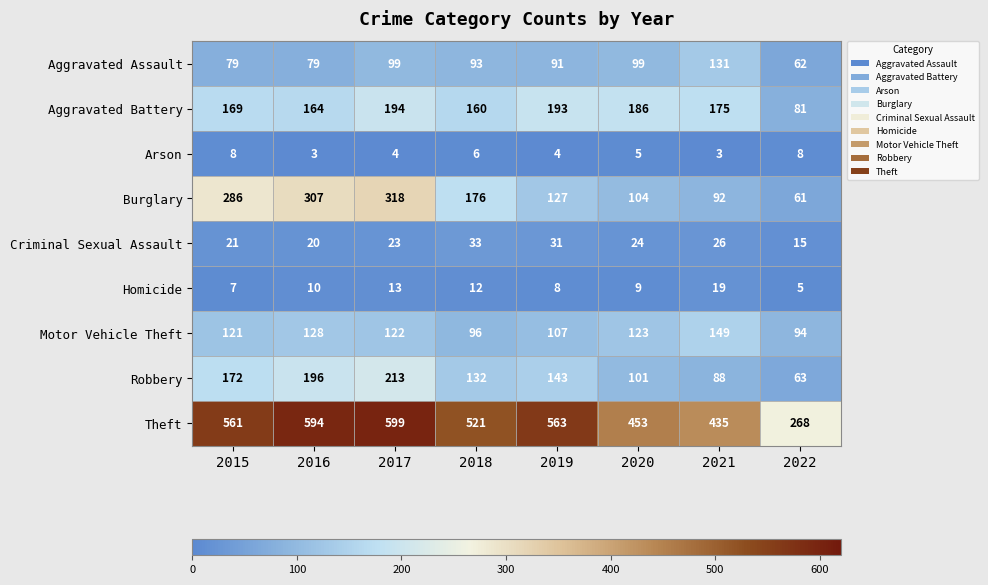

The Aggravated Assault series shows 136 at 2015. True or false?

False